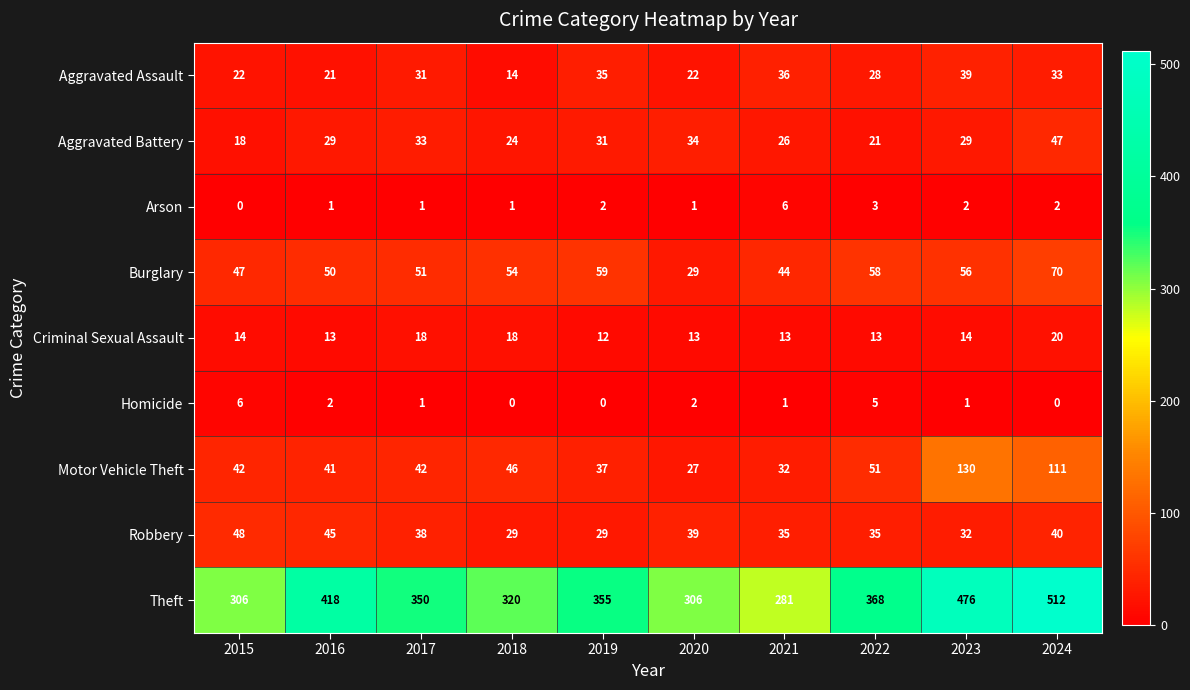

What is the difference between the maximum and minimum values in the Aggravated Assault series?

25